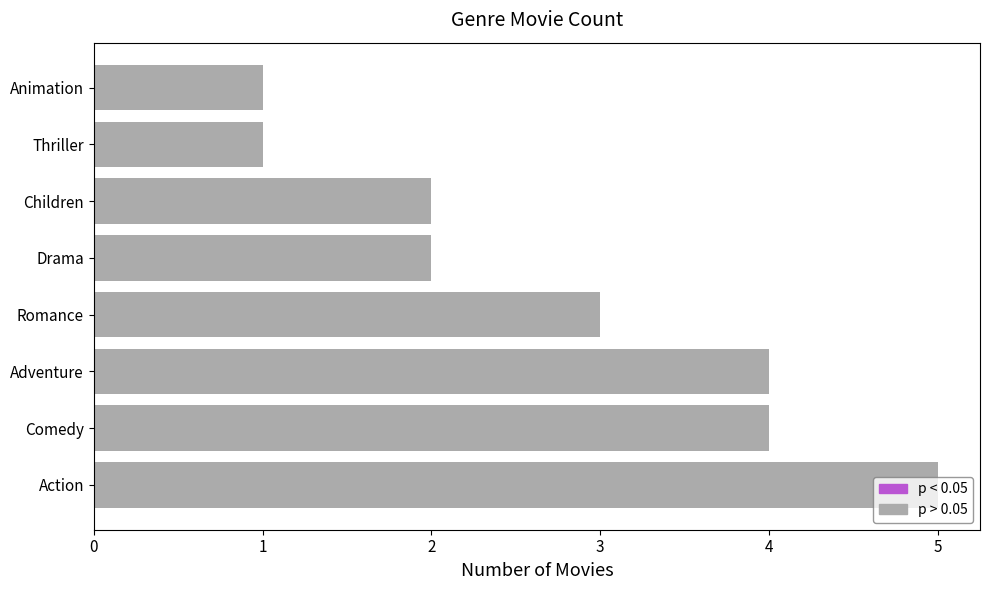

What is the change in value from Action to Thriller?

-4